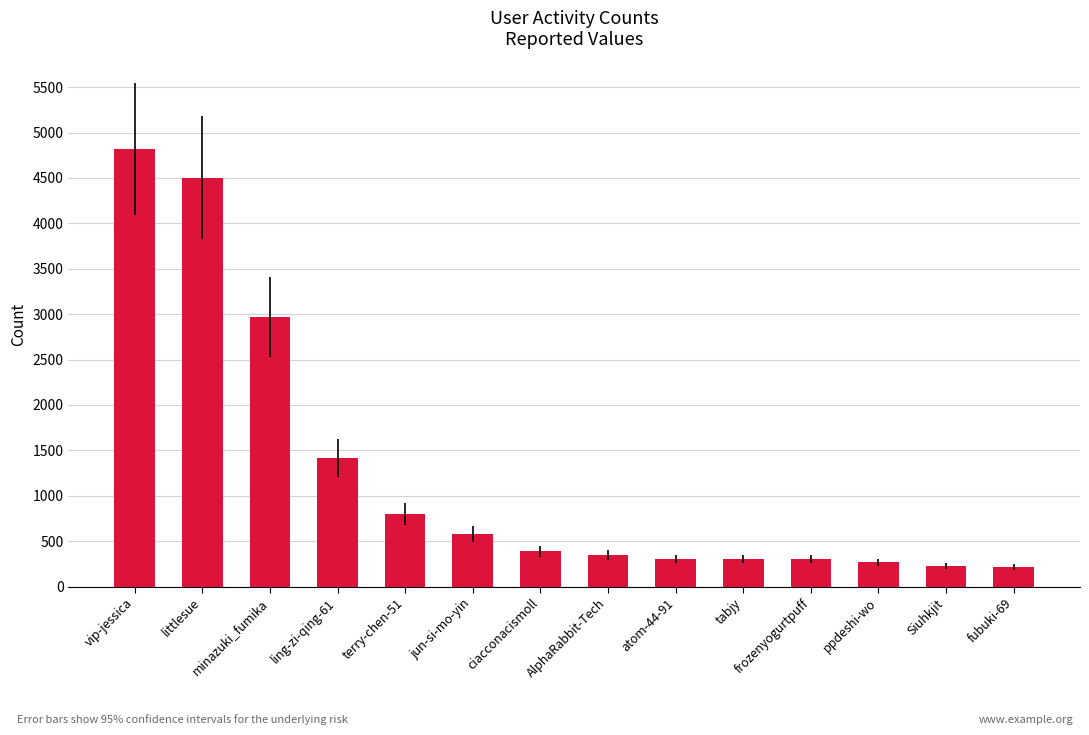

The chart shows a value of 268 at ppdeshi-wo. True or false?

True